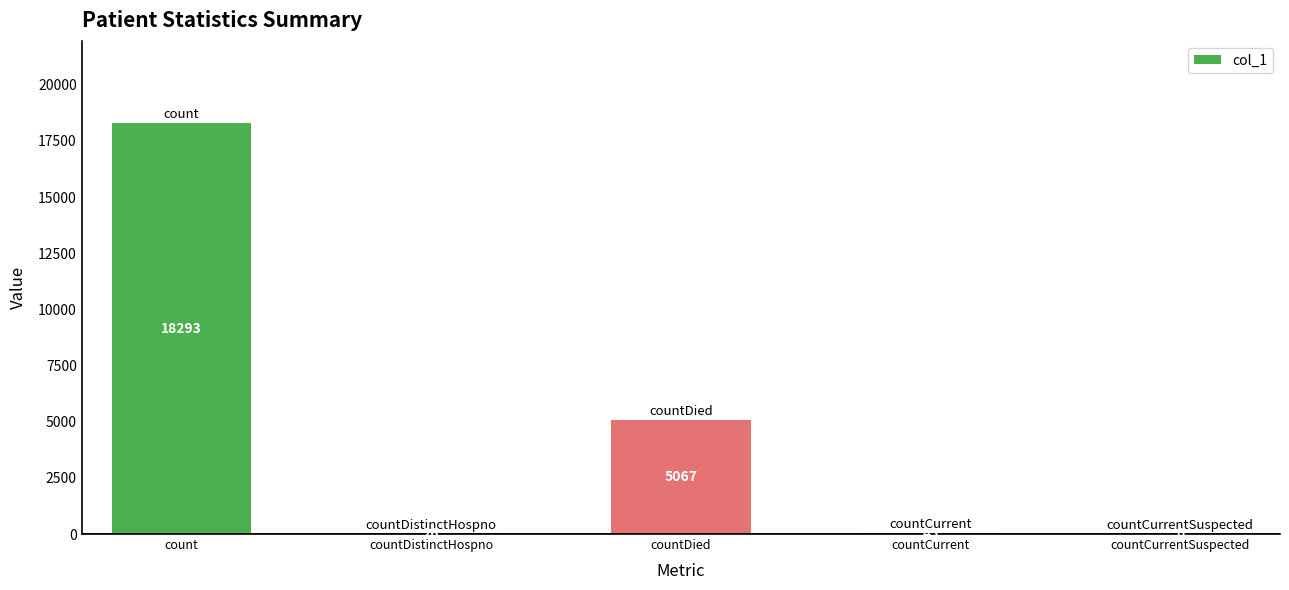

Approximately how many times larger is the value at count compared to countDied?

3.6